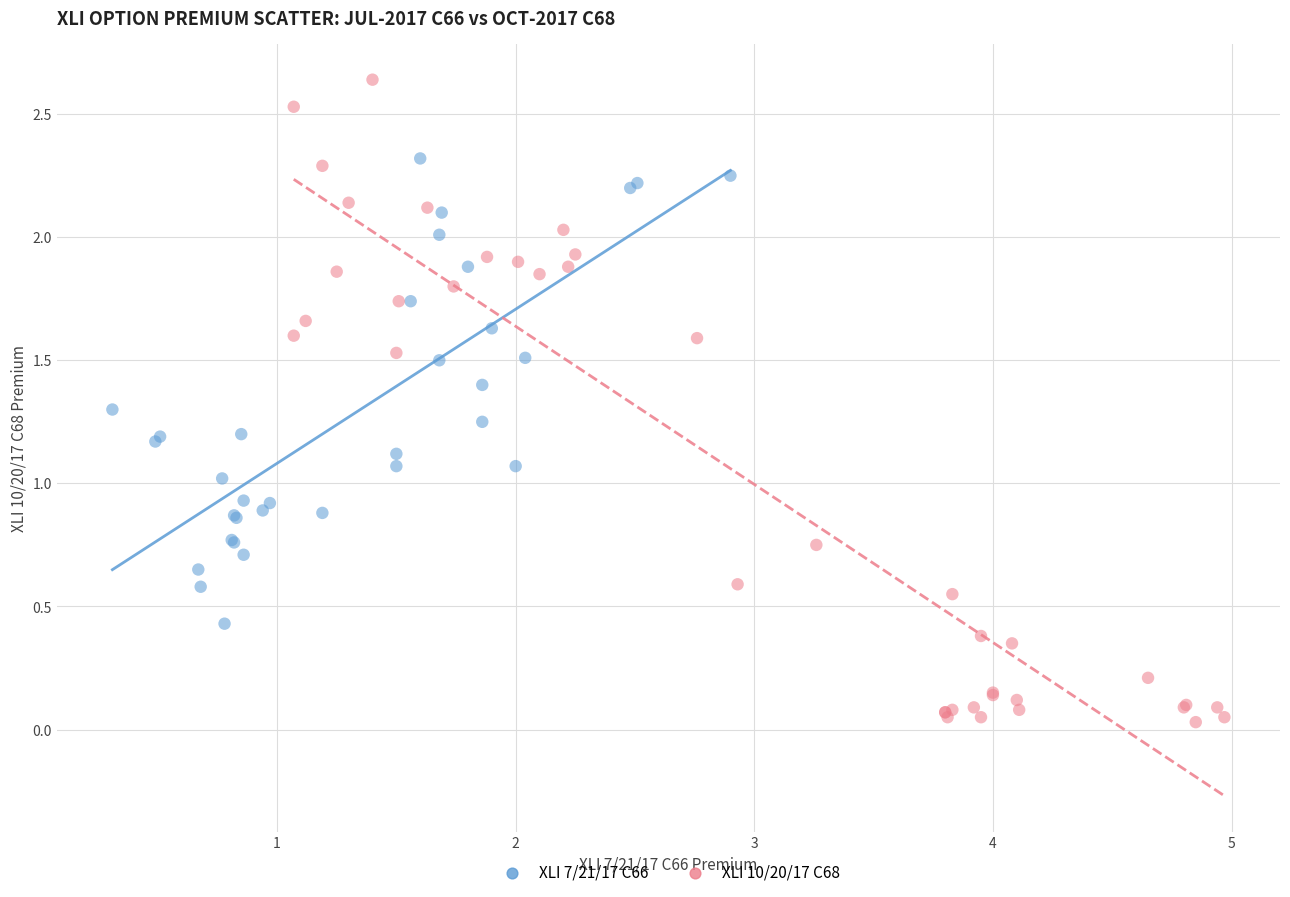

Which series has the widest spread of Y values?

XLI 10/20/17 C68